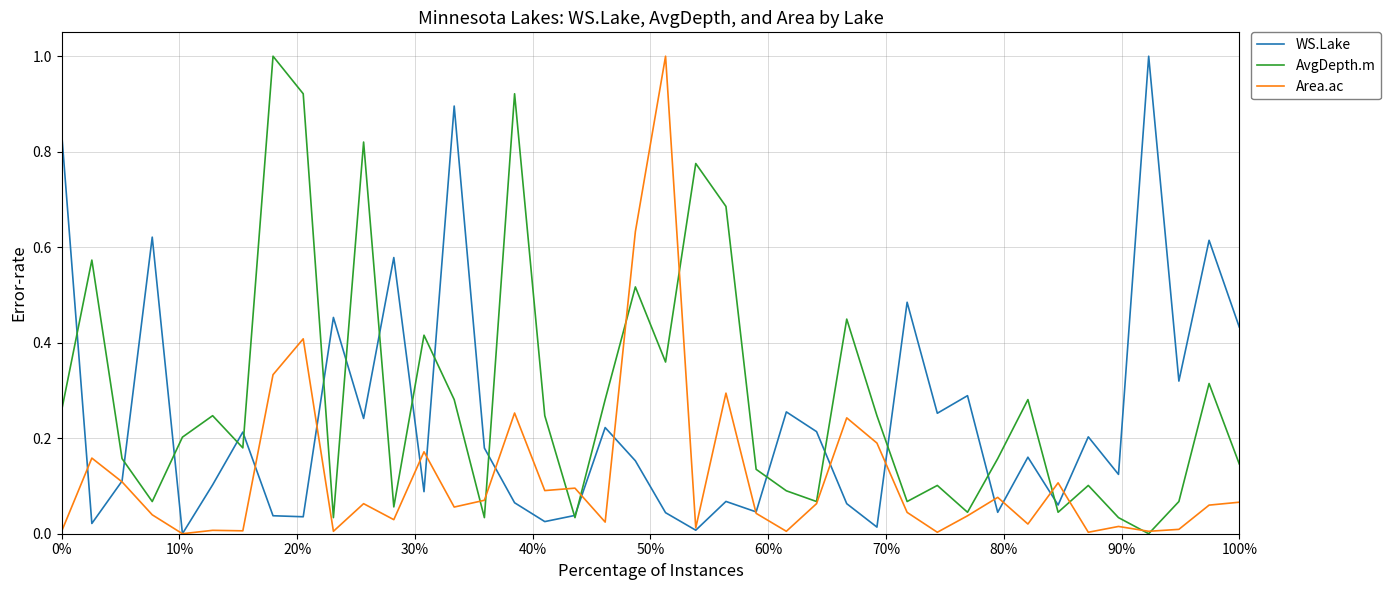

Which series has the largest total across all categories?

AvgDepth.m